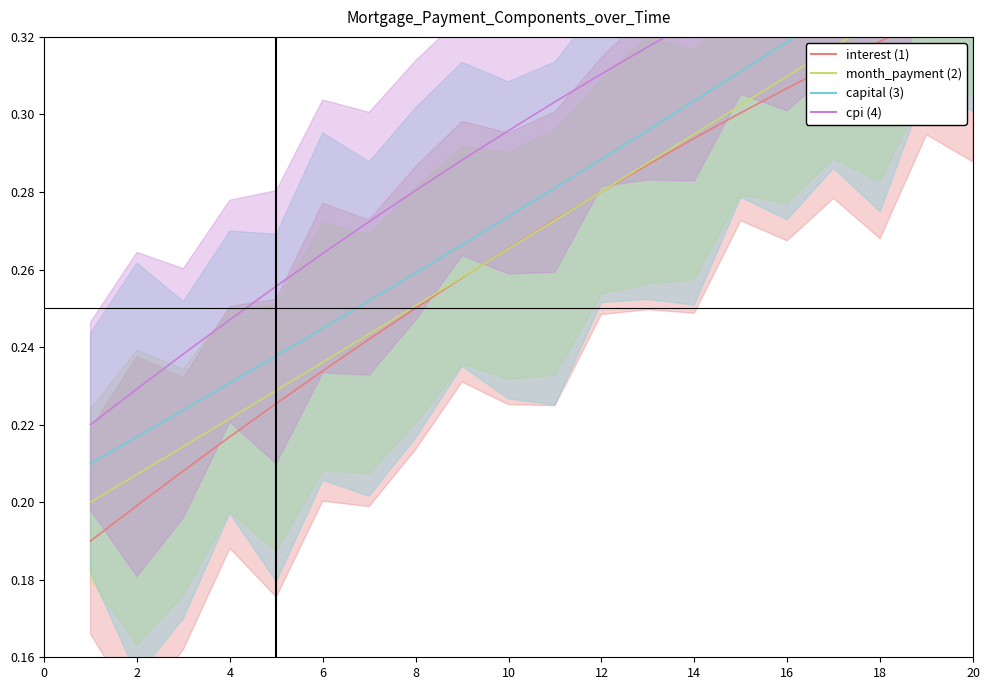

True or false: month_payment and cpi cross at least once.

False